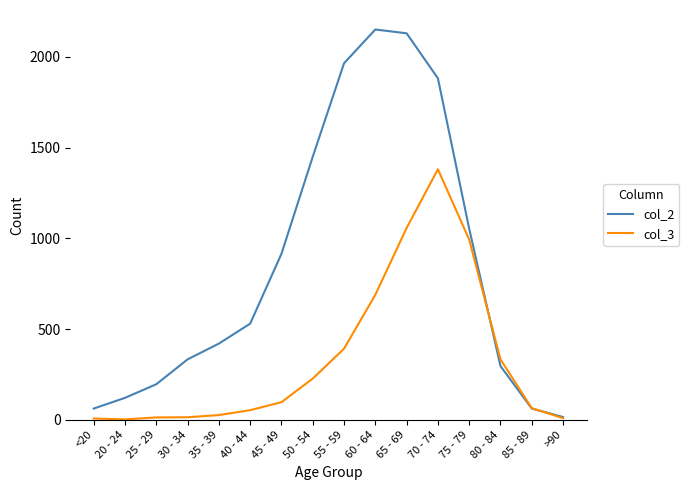

How many lines are shown in the chart?

2